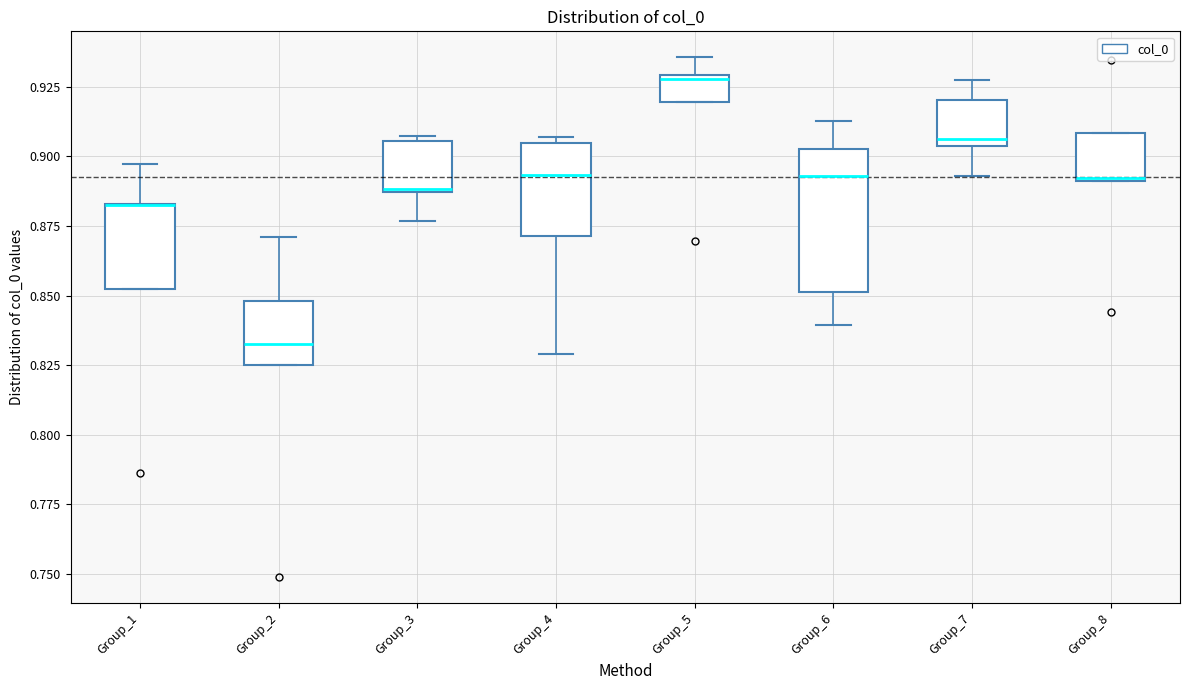

Where is the lower edge of the box for Group_7 on the y-axis? The values are not printed on the chart, so give them approximately, as read against the axis.

0.905